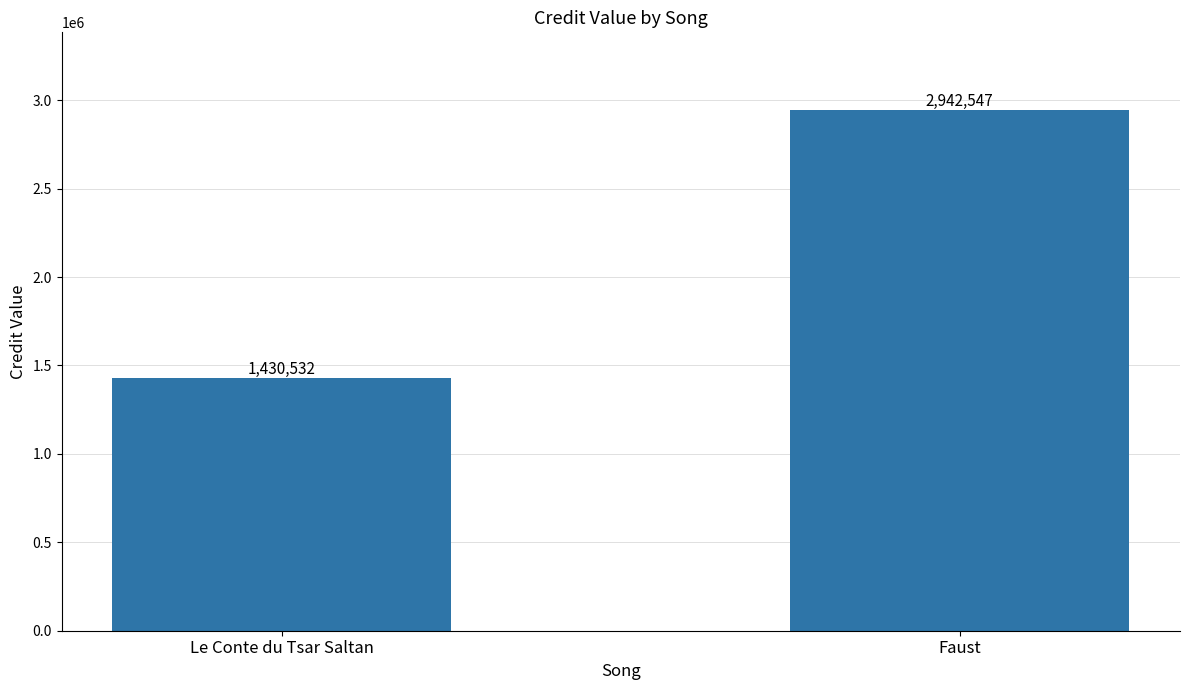

Count the values in the range 1430532 to 2942547.

2